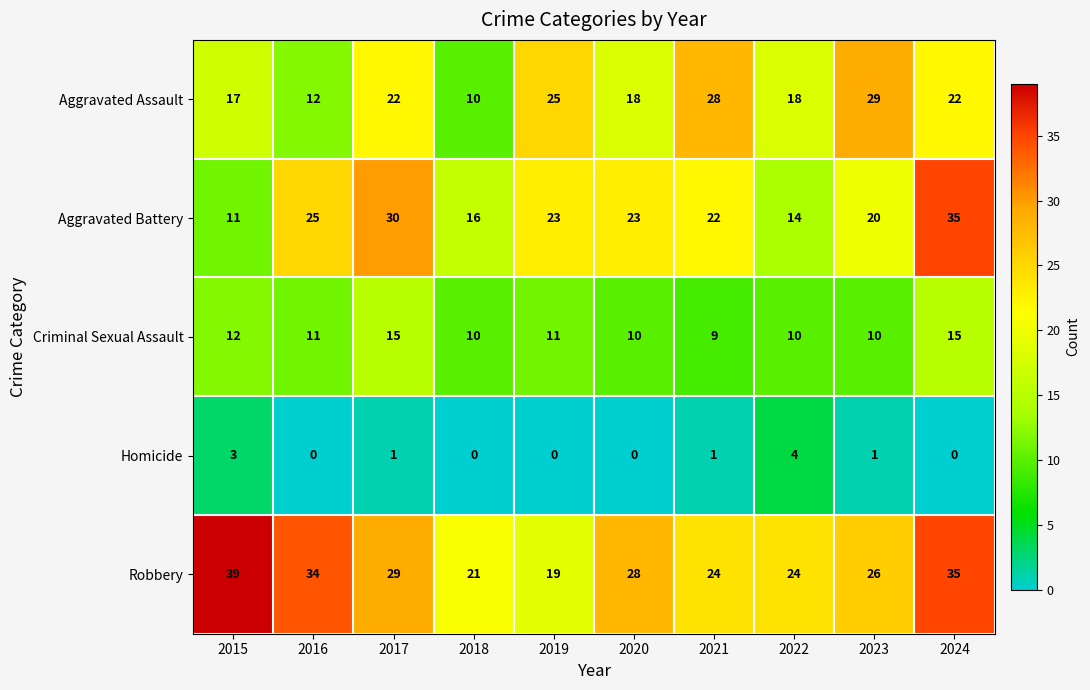

What is the total value across all series at 2016?

82